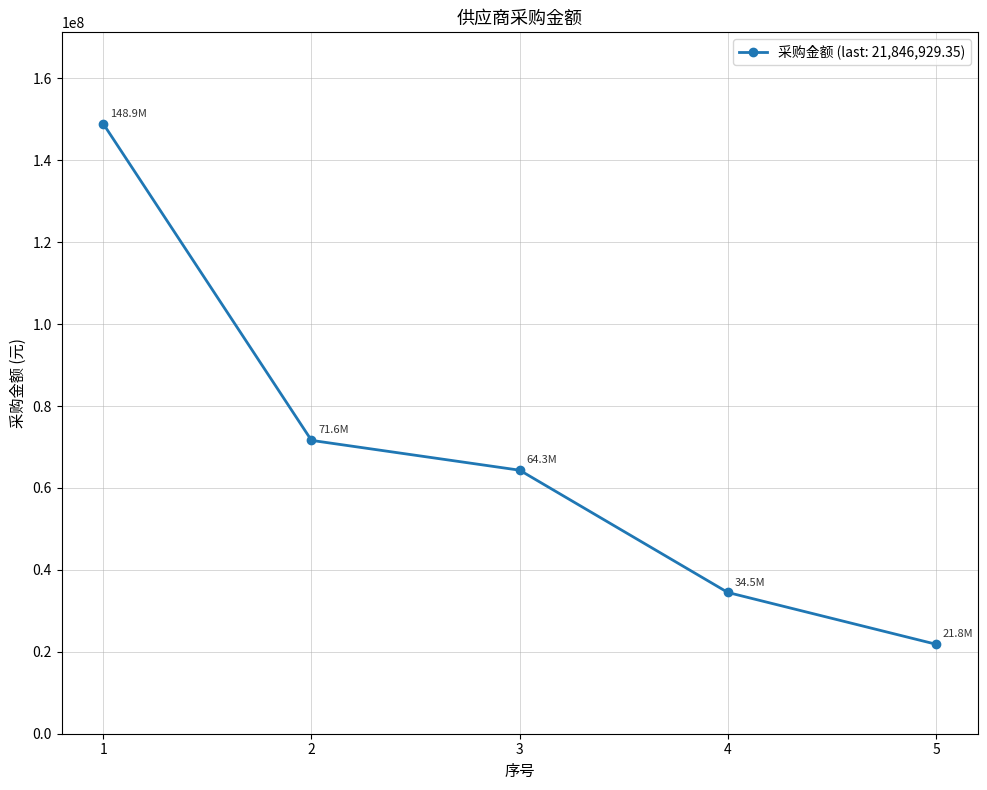

True or false: the data shows 34486324.8 at 4.

True